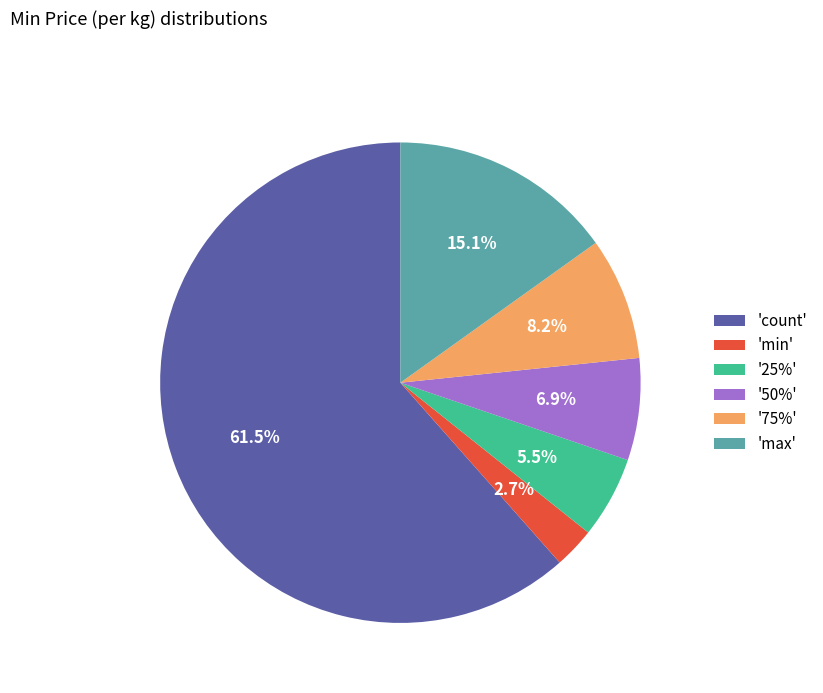

Is the sum of '50%' and '25%' greater than half?

No